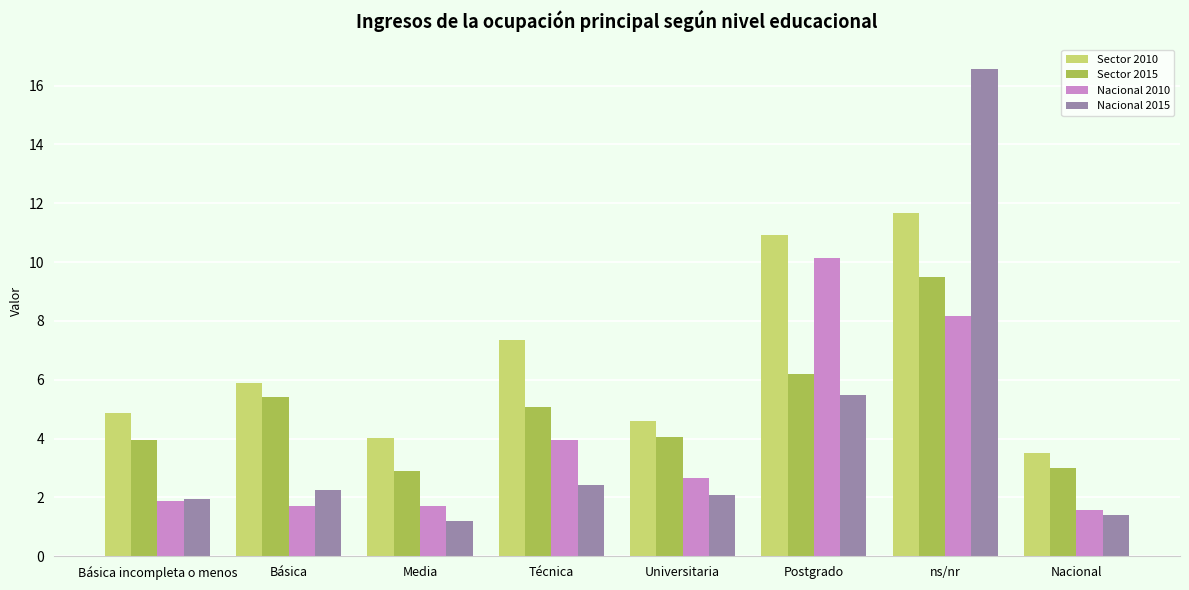

Does the chart contain stacked bars?

No